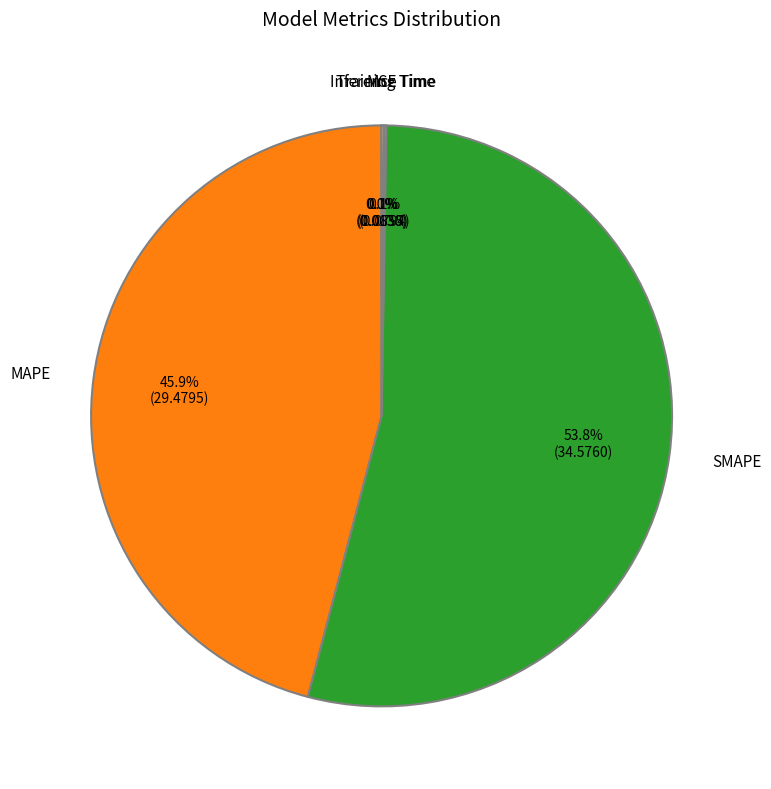

What is the ratio of the value at SMAPE to the value at MAPE?

1.2